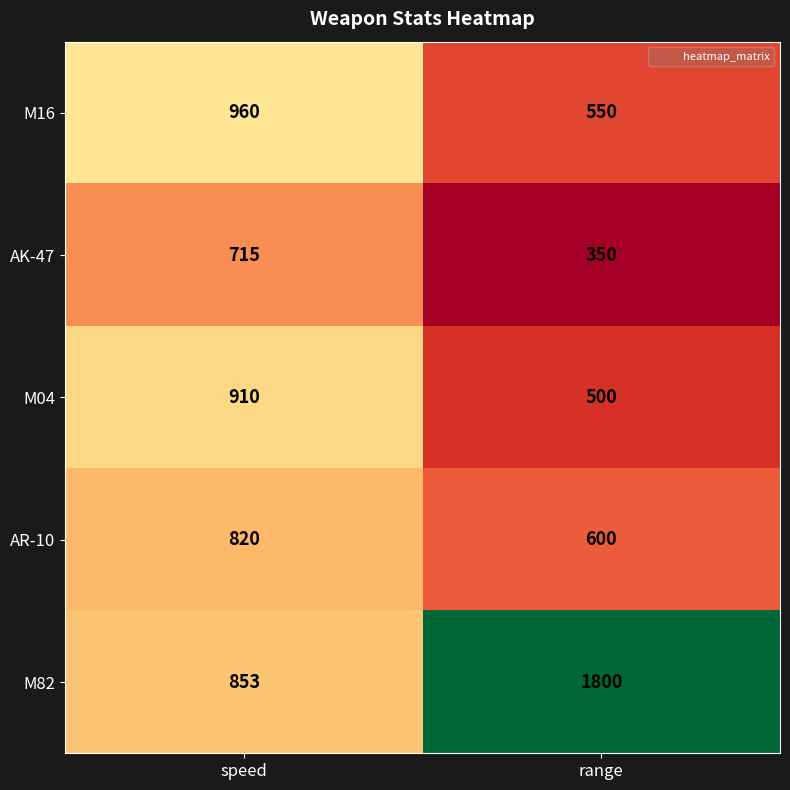

List the series in order of their peak value, lowest first.

AK-47, AR-10, M04, M16, M82